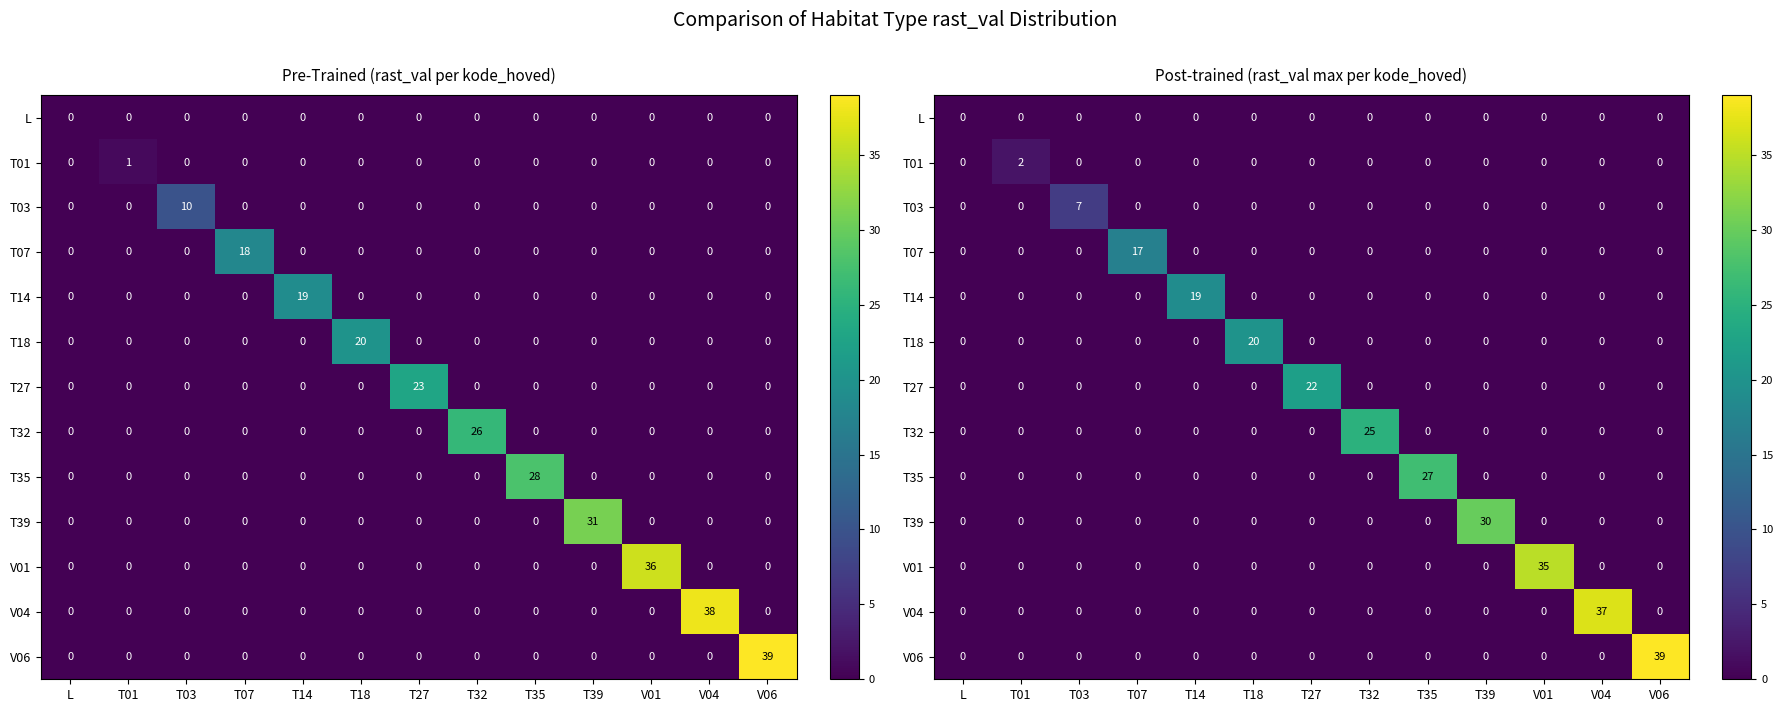

Which series has the widest spread of values?

V06